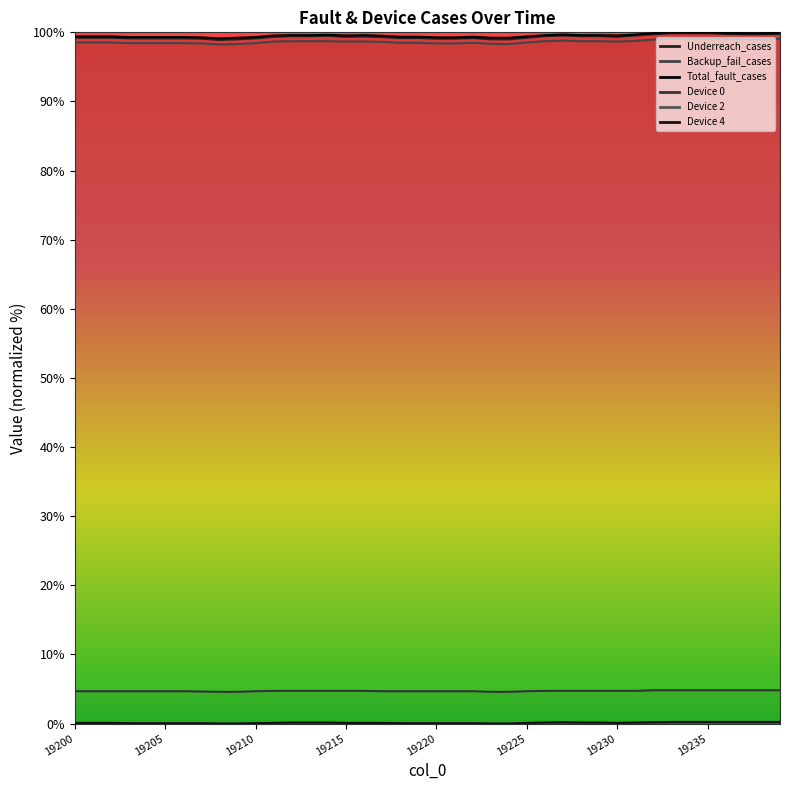

What position from the right is 9?

31